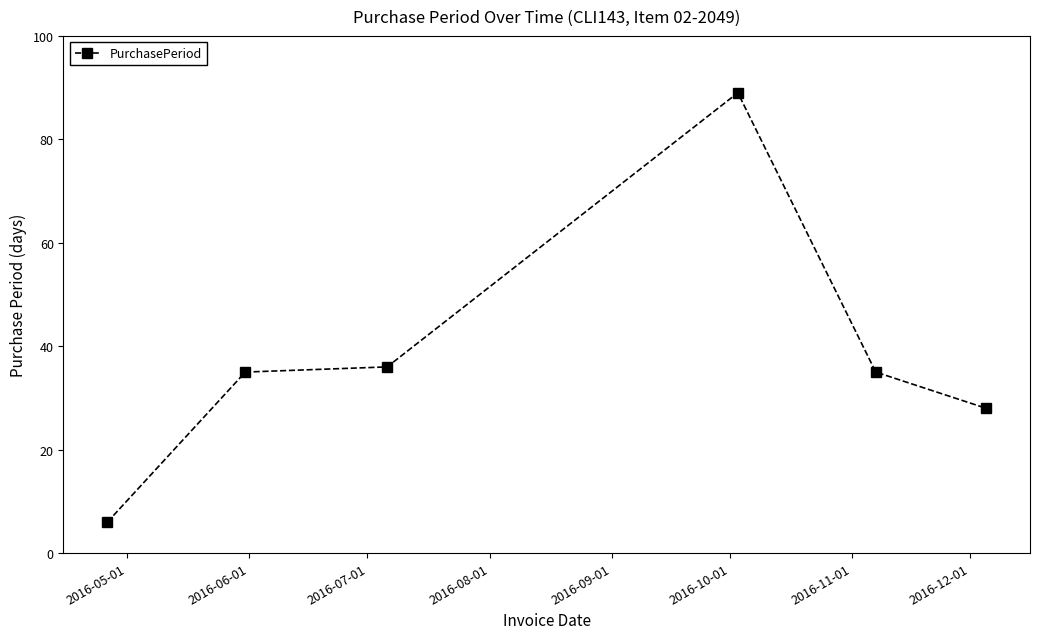

True or false: the data has more than 0 interior local peaks.

True